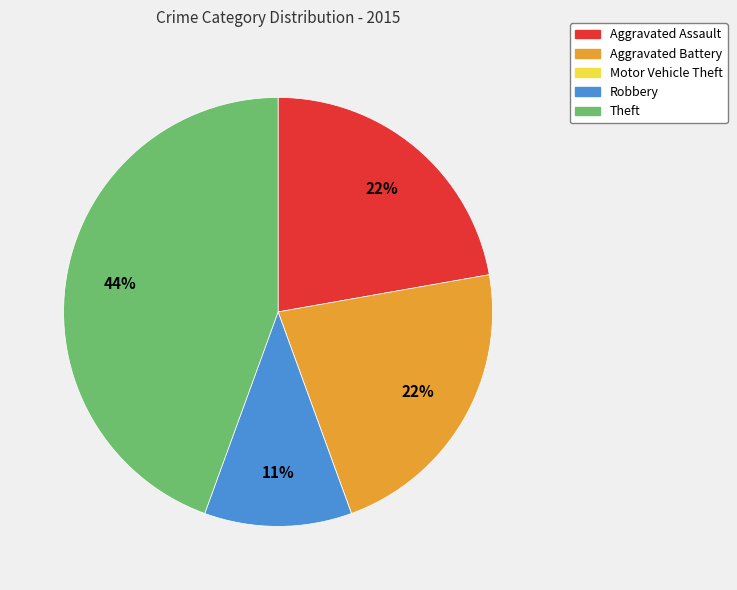

Is it true that Aggravated Battery is 22% of the pie?

True